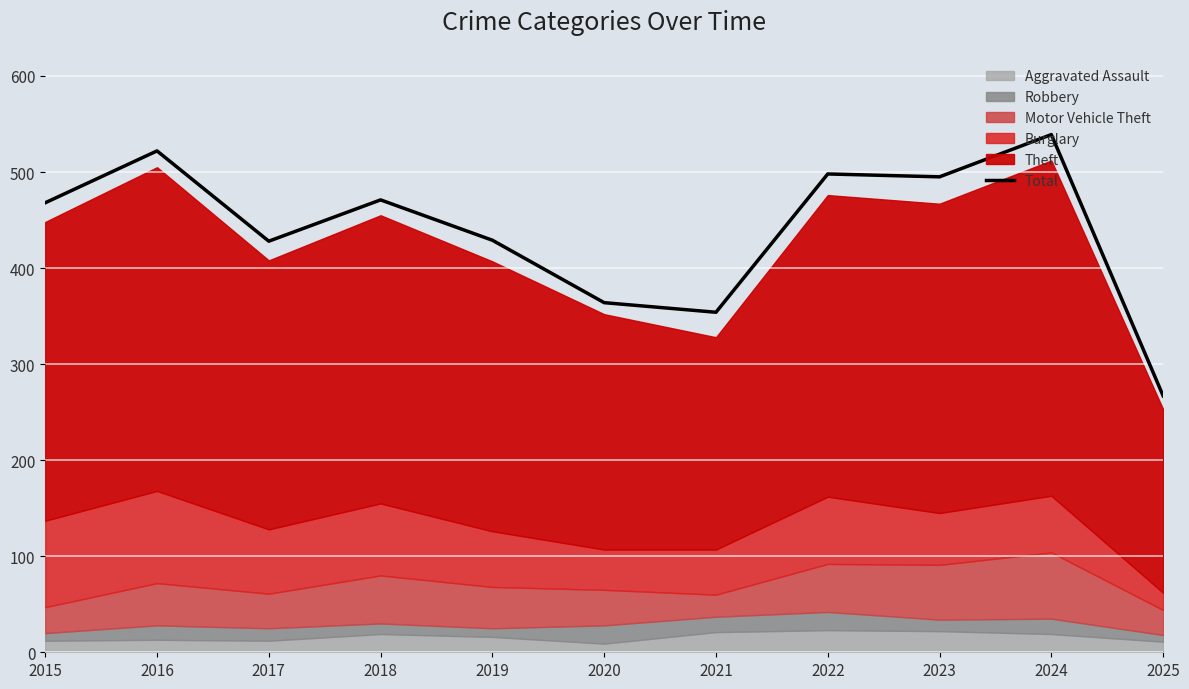

Which has a higher value, 2024 or 2018?

2024